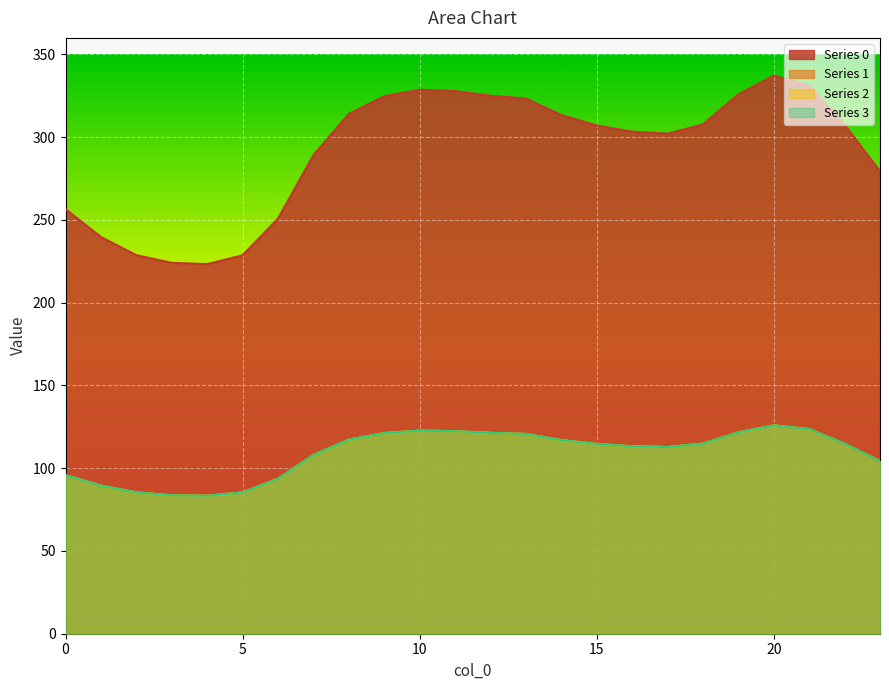

Where does the 2 series first go above 114?

8